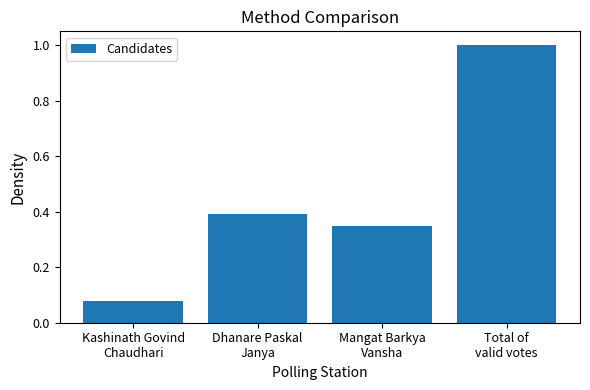

What position from the left is Kashinath Govind
Chaudhari?

1